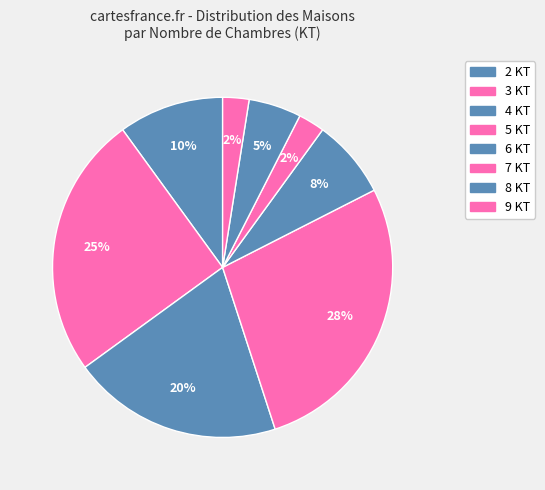

Is 9 KT the majority of the pie?

No